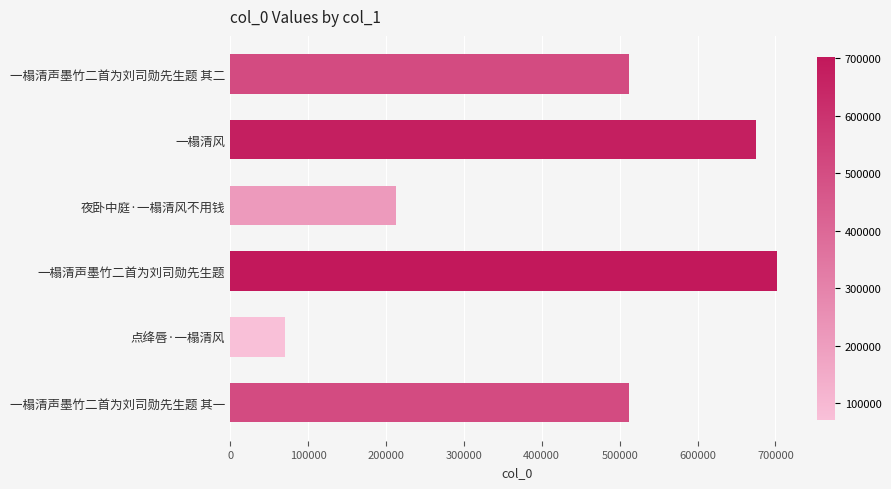

True or false: the data shows 674464 at 一榻清风.

True